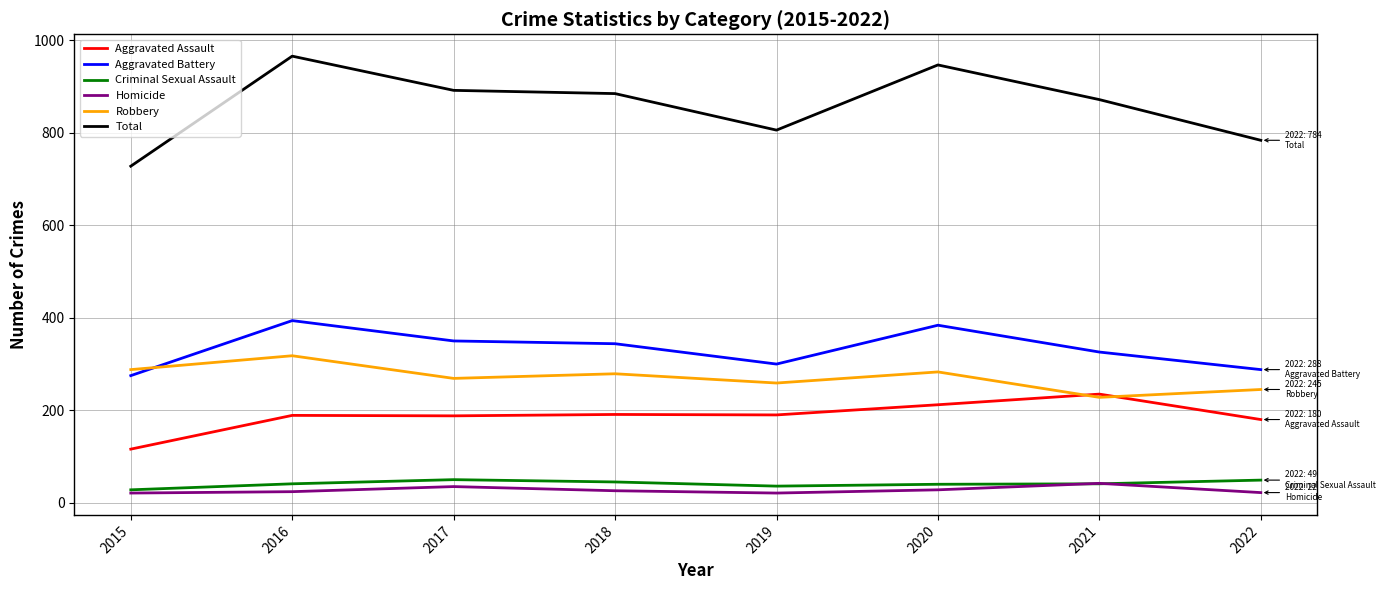

Read the Homicide value at 2022, to the nearest 10.

20